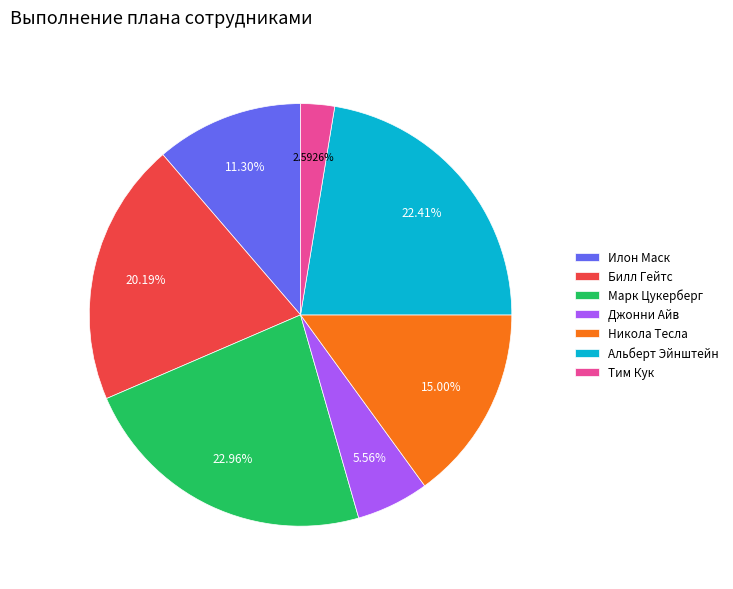

Is it true that Билл Гейтс is 20% of the pie?

True